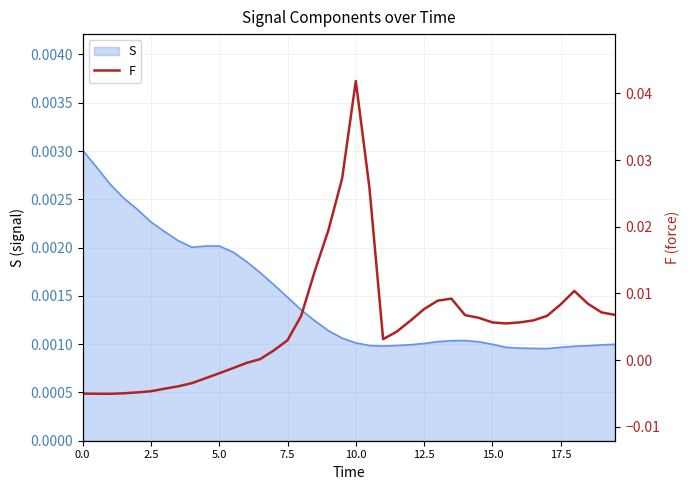

True or false: there are more than 2 points higher than both neighbors.

True